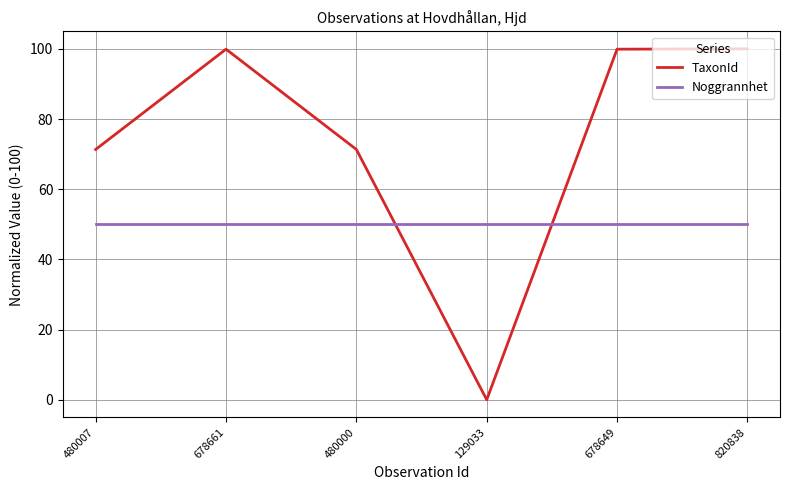

What is the total value across all series at 678649?

149.9